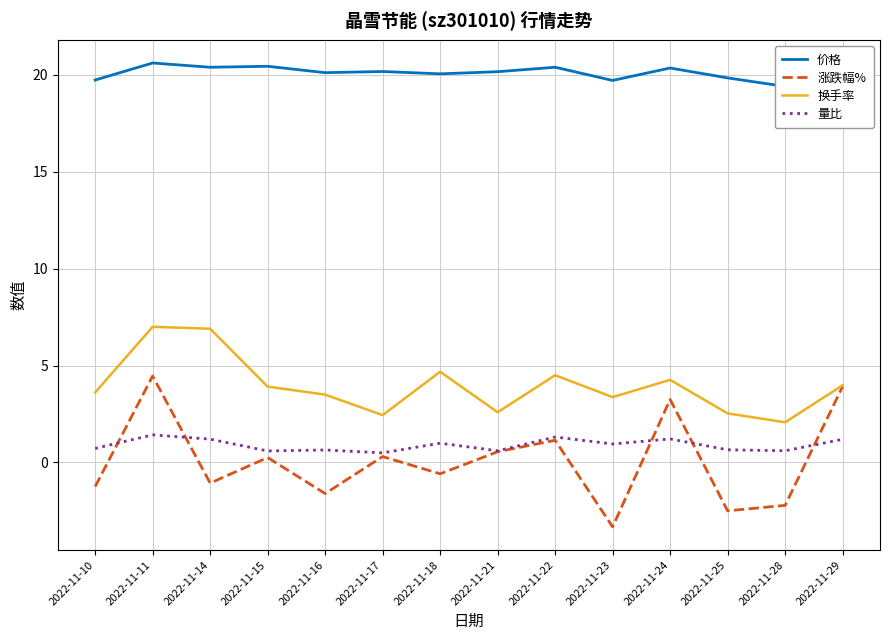

How many interior local valleys does the 涨跌幅% series have?

5